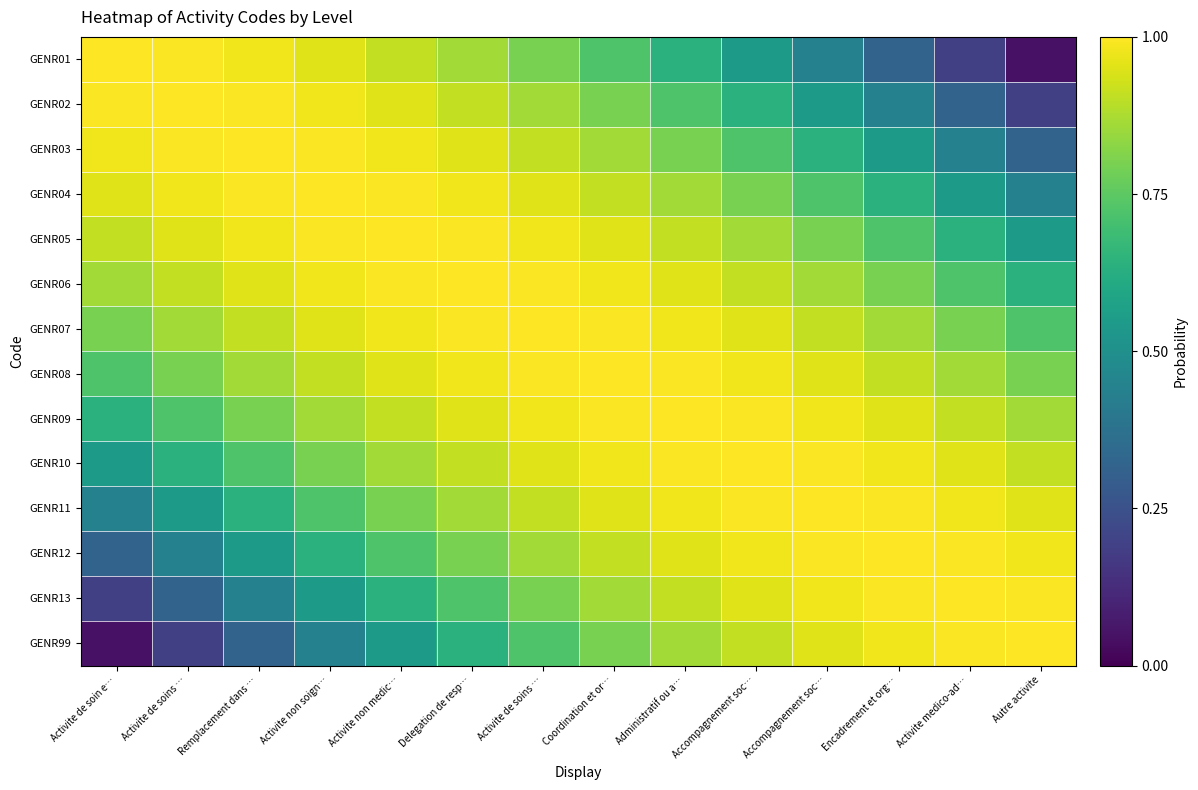

Between Delegation de resp… and Accompagnement soc…, which is larger?

Delegation de resp…